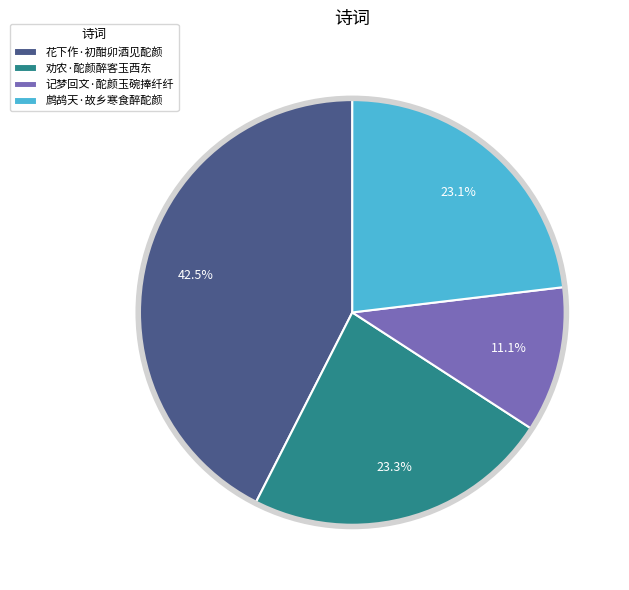

Combined, do 劝农·酡颜醉客玉西东 and 花下作·初酣卯酒见酡颜 account for over 50%?

Yes